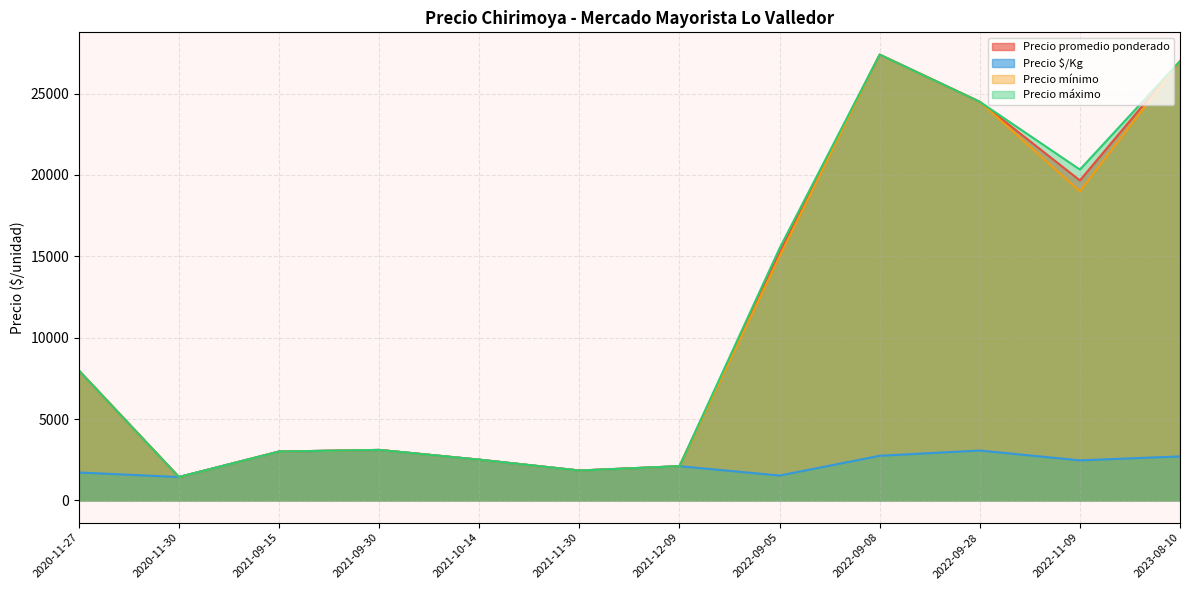

What is the difference between the highest and lowest values at 2022-09-28?

21437.5